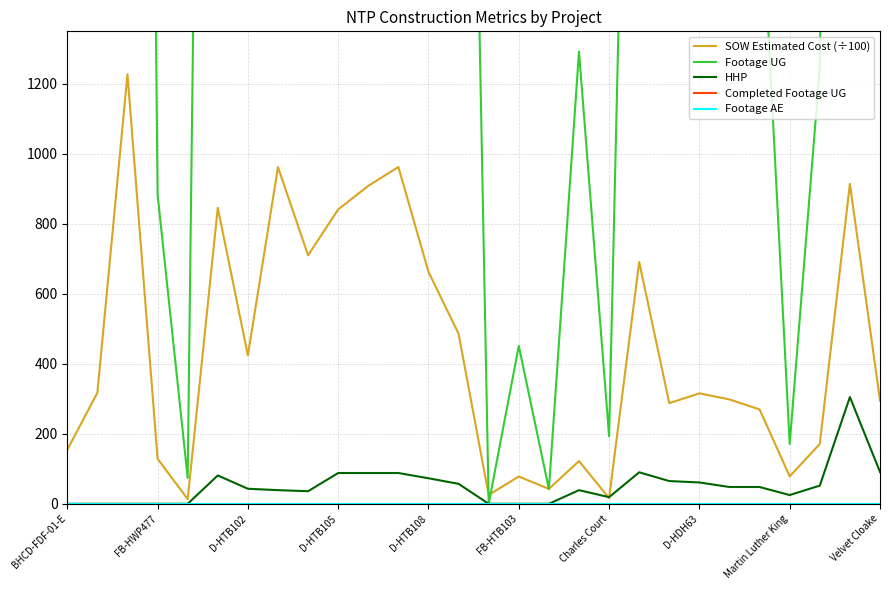

At how many categories does at least one series exceed 3673?

11